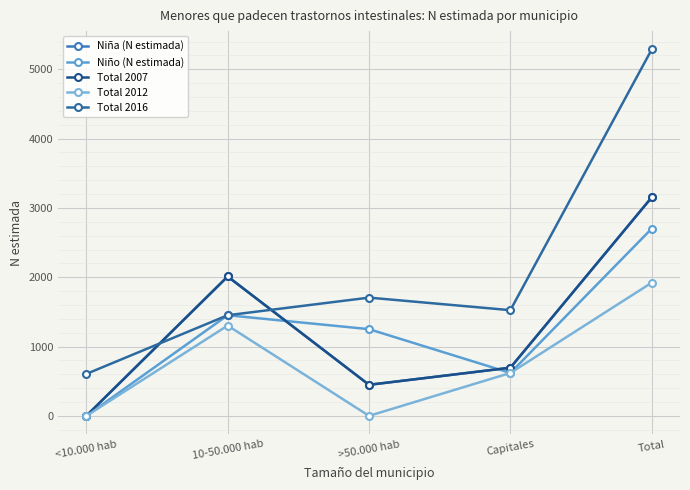

Is it true that Niño (N estimada) equals 0 at <10.000 hab?

True